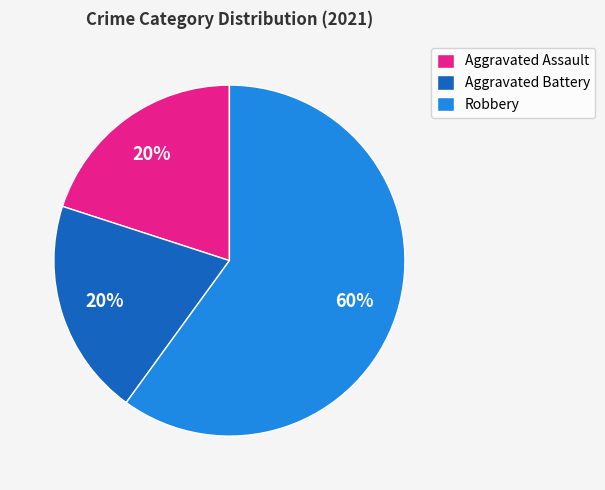

Is the sum of Aggravated Battery and Robbery greater than half?

Yes